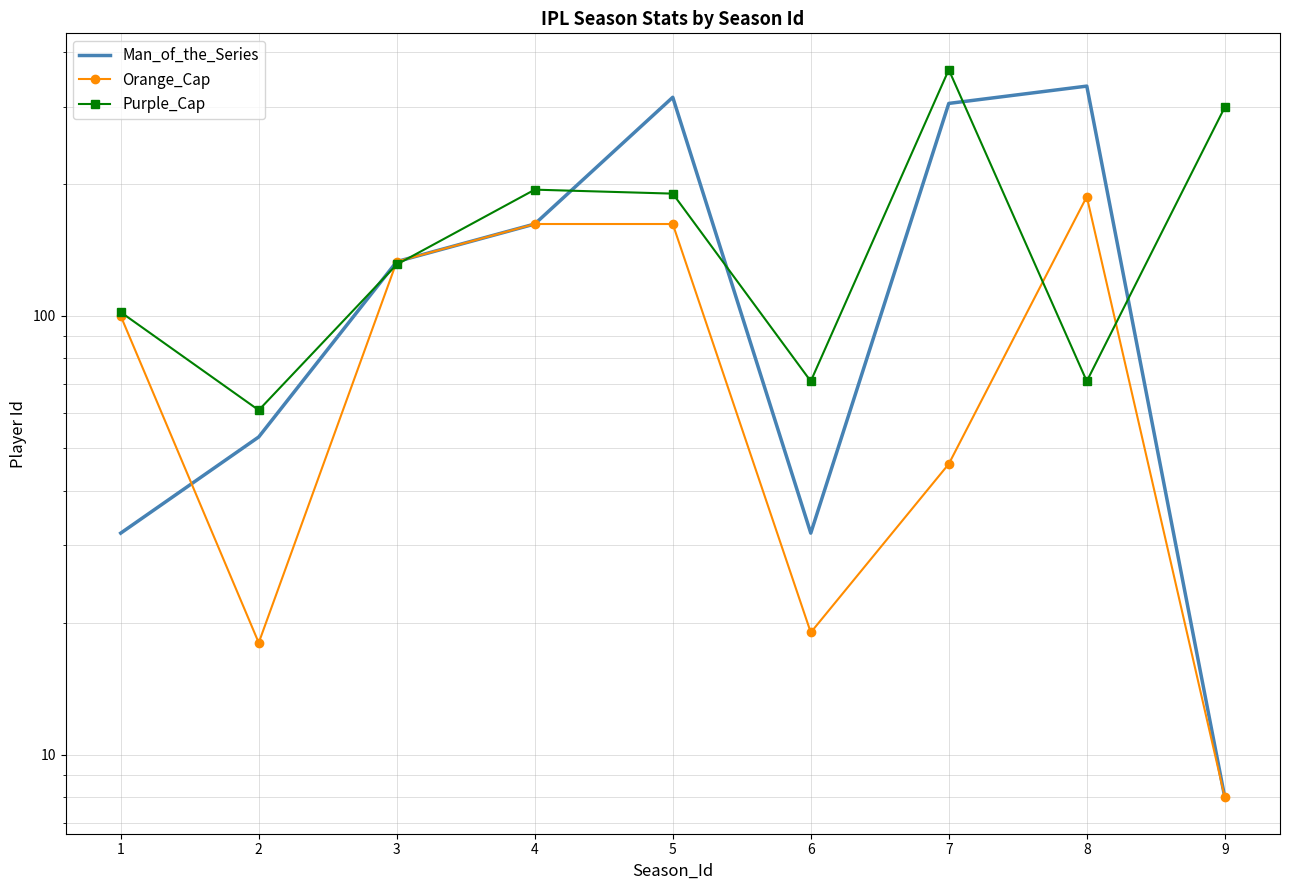

List the labels in order of Purple_Cap value, largest first.

7, 9, 4, 5, 3, 1, 6, 8, 2